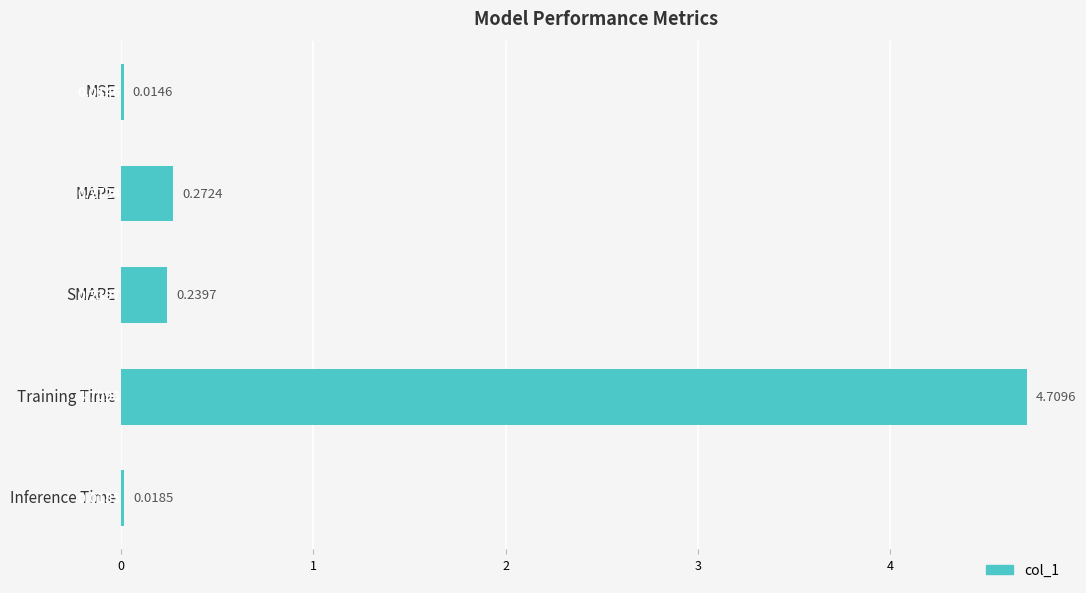

Are the bars horizontal?

Yes